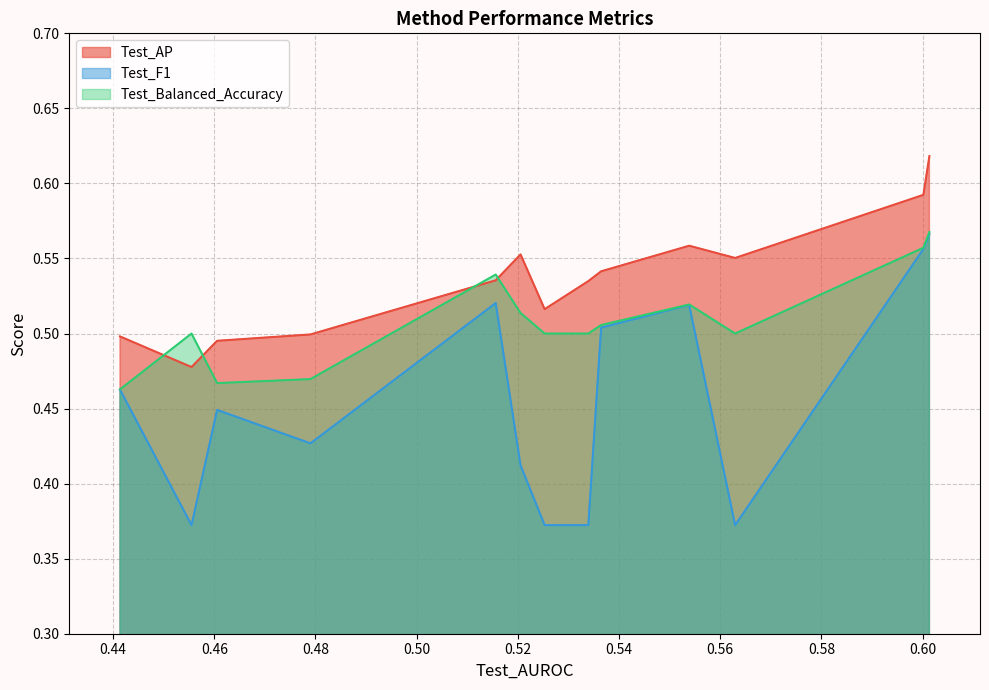

List the series in order of their overall mean, highest first.

Test_AP, Test_Balanced_Accuracy, Test_F1